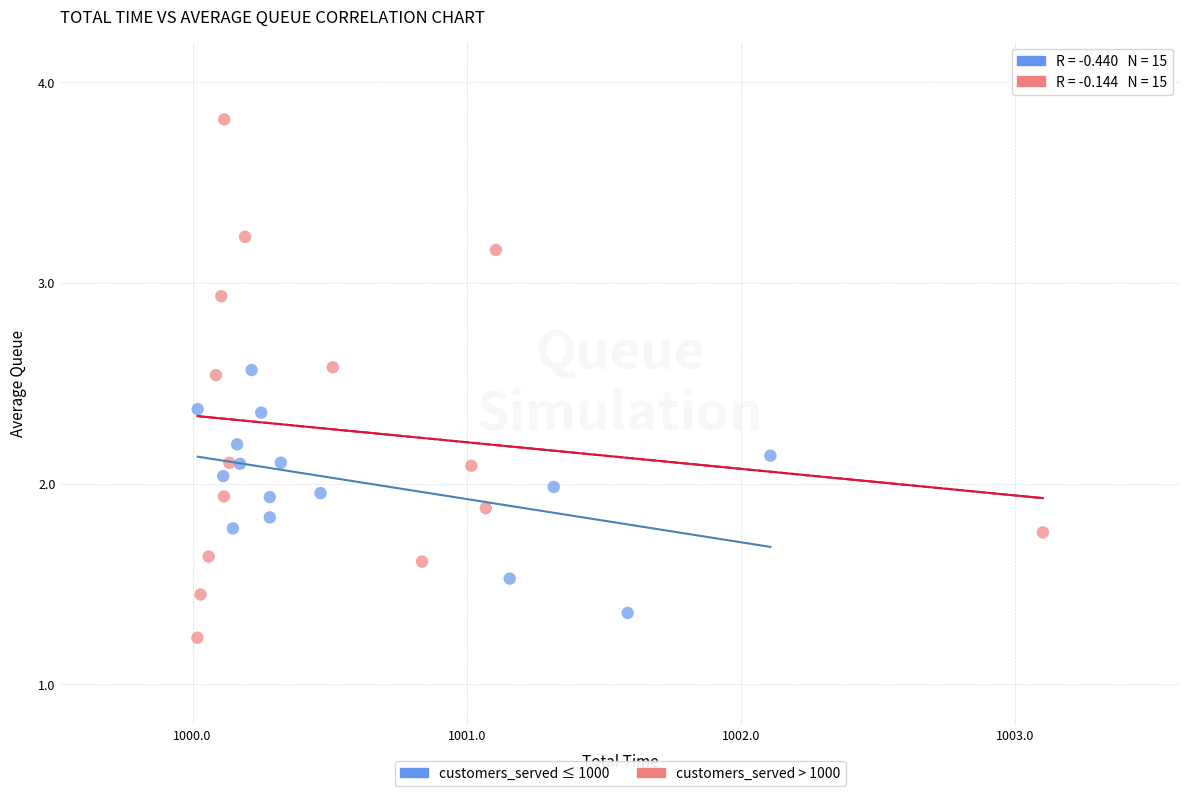

Which series contains the highest Y value?

customers_served > 1000